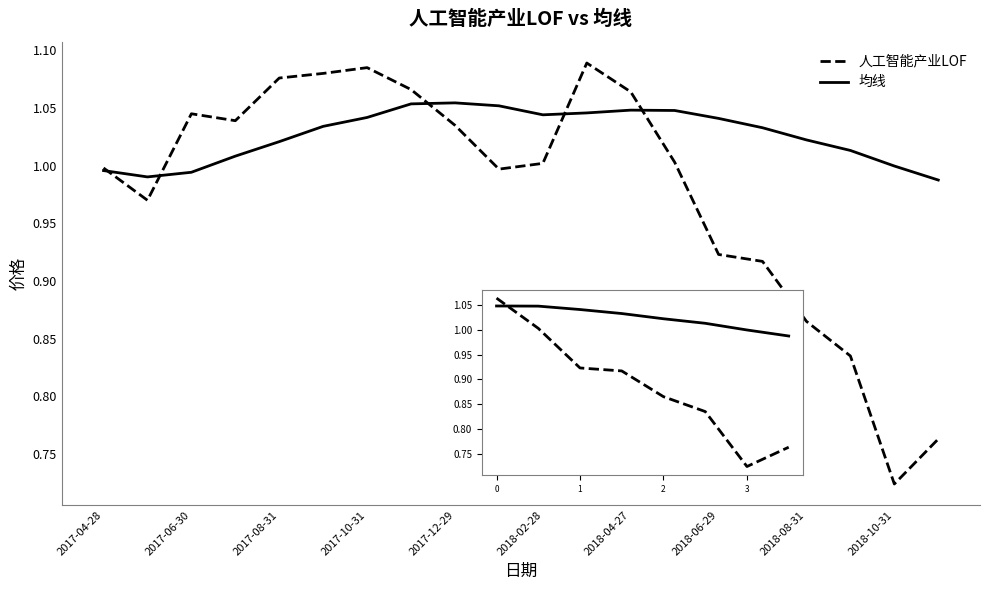

What is the maximum value shown in the chart?

1.1